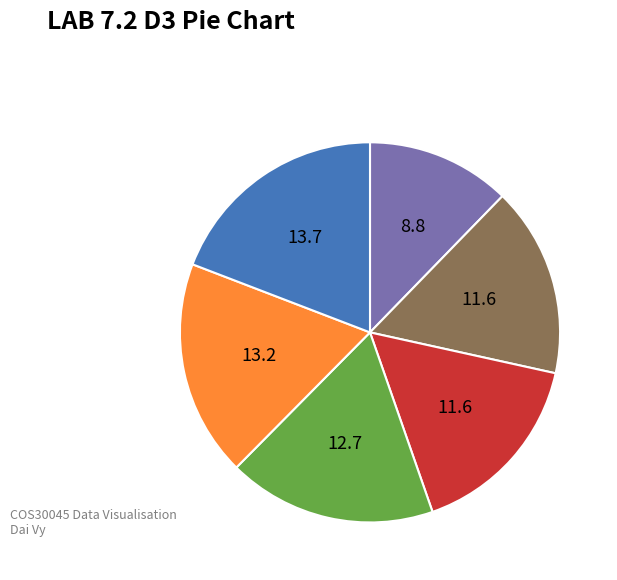

Is there any slice that represents more than half of the pie?

No